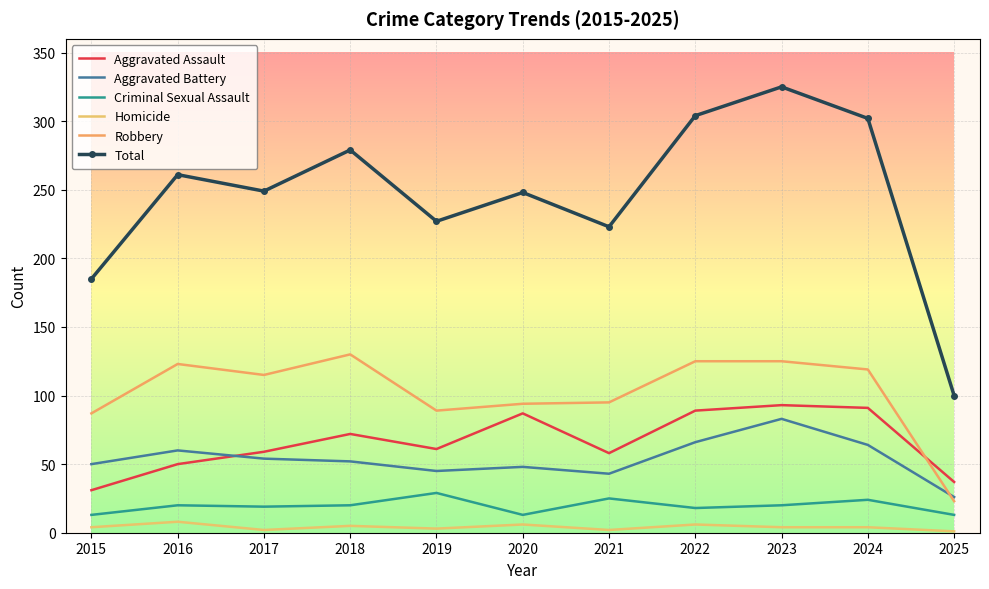

Rank the series by their maximum value, from highest to lowest.

Total, Robbery, Aggravated Assault, Aggravated Battery, Criminal Sexual Assault, Homicide